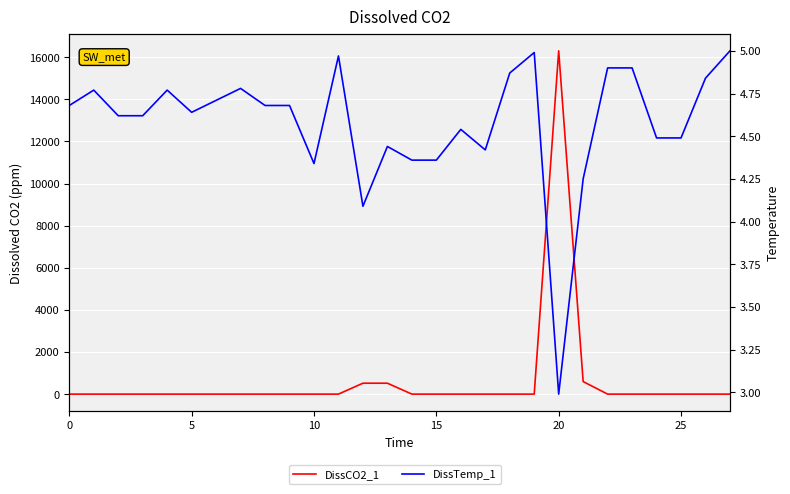

The value of DissCO2_1 at 12 is 518.0. True or false?

True